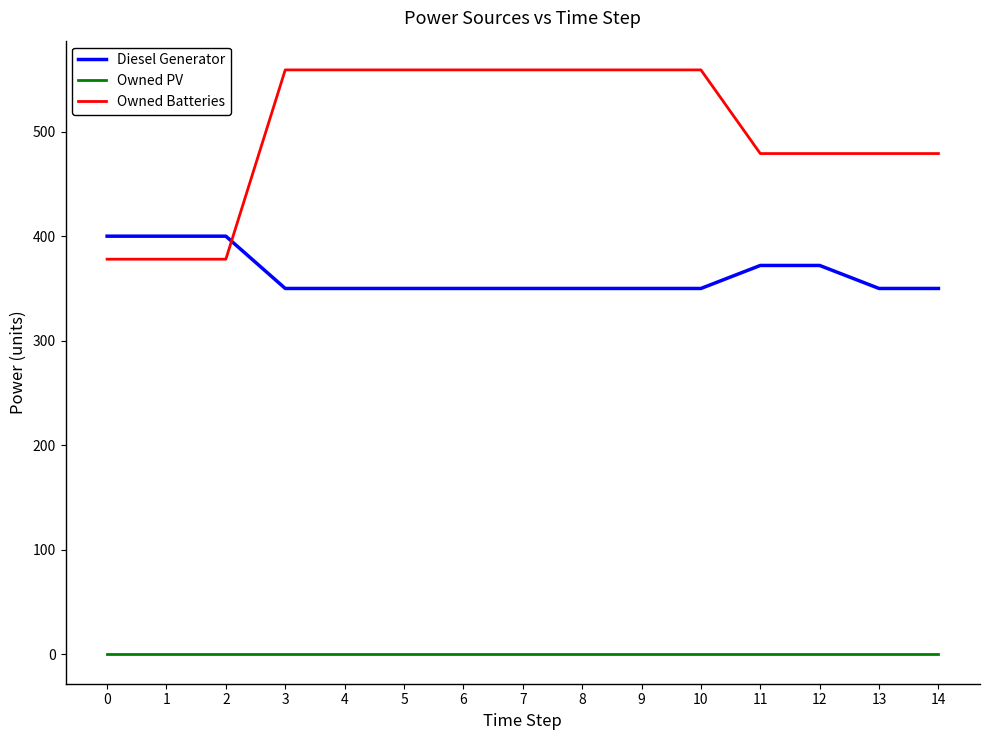

How many Diesel Generator values are between 350 and 372?

12